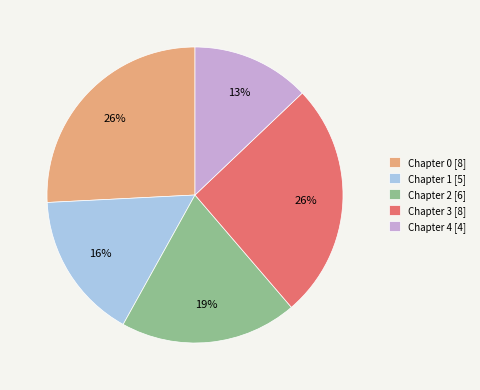

To the nearest percent, what is the average slice percentage?

20%